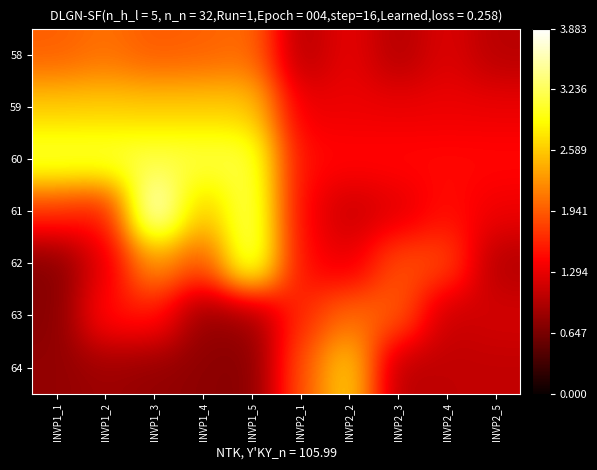

Reading left to right, what are all the values shown in this chart?

58: INVP1_1=0.5	INVP1_2=0.5	INVP1_3=0.5	INVP1_4=0.5	INVP1_5=0.5	INVP2_1=0.3	INVP2_2=0.3	INVP2_3=0.3	INVP2_4=0.3	INVP2_5=0.3
59: INVP1_1=0.7	INVP1_2=0.7	INVP1_3=0.7	INVP1_4=0.7	INVP1_5=0.7	INVP2_1=0.3	INVP2_2=0.3	INVP2_3=0.3	INVP2_4=0.3	INVP2_5=0.3
60: INVP1_1=0.8	INVP1_2=0.8	INVP1_3=0.8	INVP1_4=0.8	INVP1_5=0.8	INVP2_1=0.4	INVP2_2=0.4	INVP2_3=0.4	INVP2_4=0.4	INVP2_5=0.4
61: INVP1_1=0.4	INVP1_2=0.4	INVP1_3=1.0	INVP1_4=0.6	INVP1_5=0.8	INVP2_1=0.4	INVP2_2=0.3	INVP2_3=0.3	INVP2_4=0.4	INVP2_5=0.3
62: INVP1_1=0.2	INVP1_2=0.3	INVP1_3=0.6	INVP1_4=0.5	INVP1_5=0.9	INVP2_1=0.4	INVP2_2=0.3	INVP2_3=0.5	INVP2_4=0.5	INVP2_5=0.2
63: INVP1_1=0.2	INVP1_2=0.4	INVP1_3=0.4	INVP1_4=0.2	INVP1_5=0.2	INVP2_1=0.4	INVP2_2=0.5	INVP2_3=0.5	INVP2_4=0.3	INVP2_5=0.3
64: INVP1_1=0.2	INVP1_2=0.2	INVP1_3=0.2	INVP1_4=0.2	INVP1_5=0.2	INVP2_1=0.5	INVP2_2=0.7	INVP2_3=0.3	INVP2_4=0.3	INVP2_5=0.3